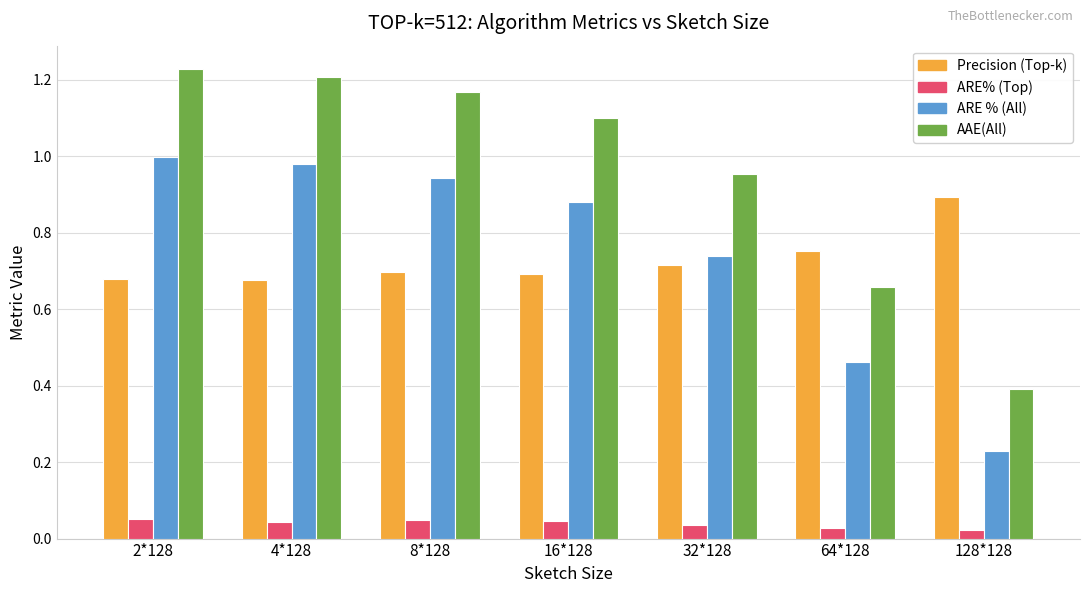

How many groups of bars are there?

7